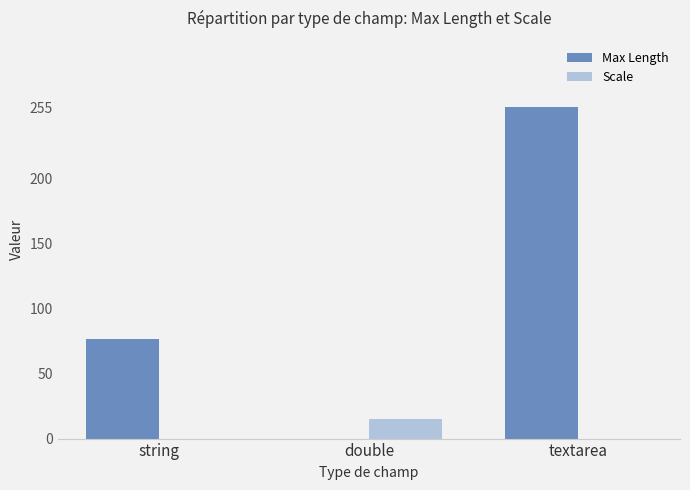

Is the value of Max Length at textarea greater than the value of Scale at double?

Yes